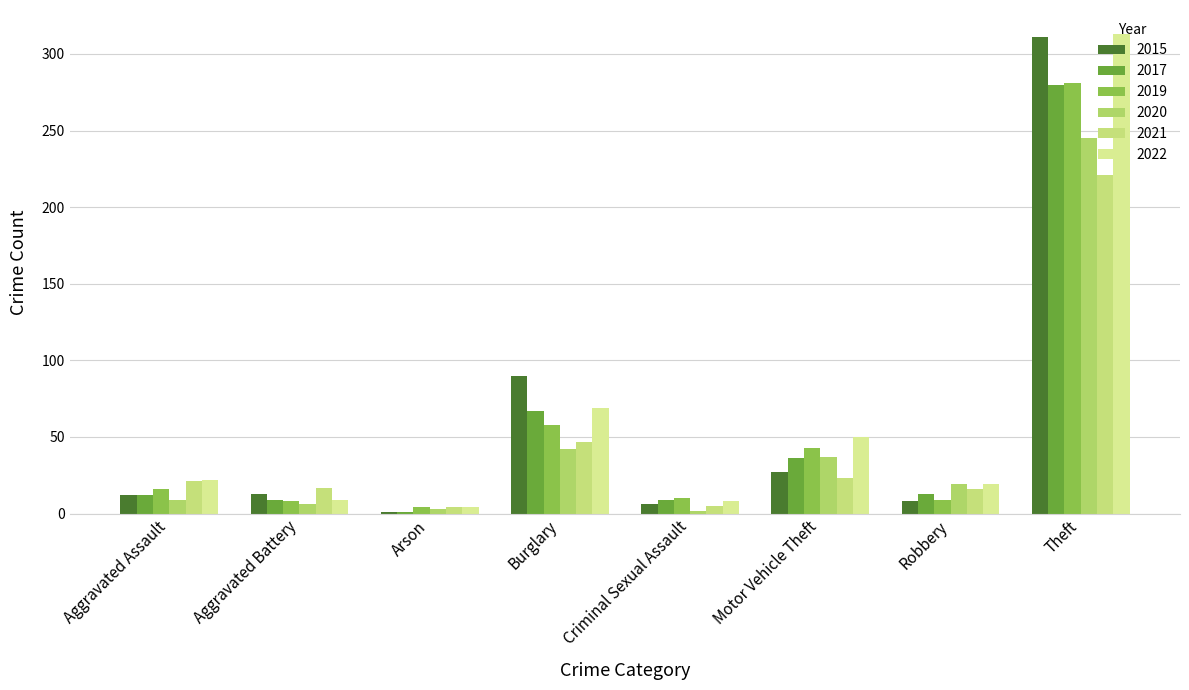

What is the approximate value of 2015 at Motor Vehicle Theft?

27